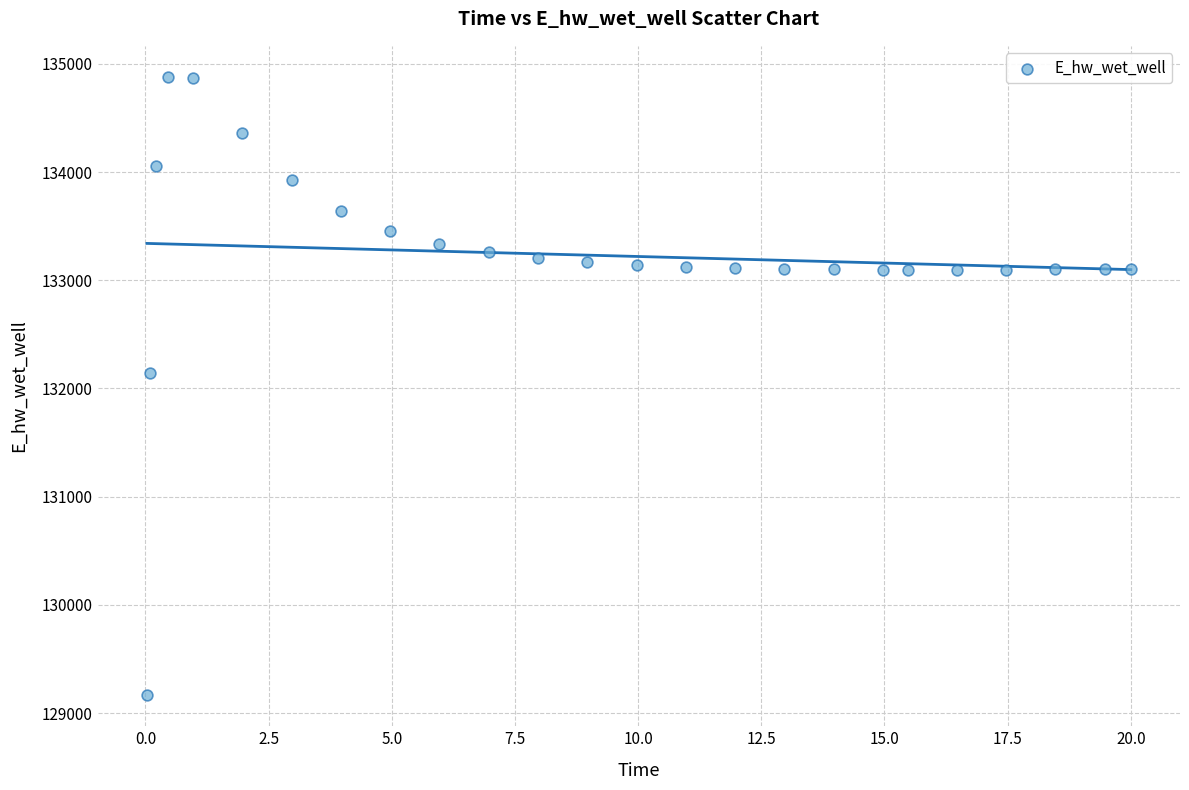

What Y value in the scatter plot is closest to 132022?

132146.7